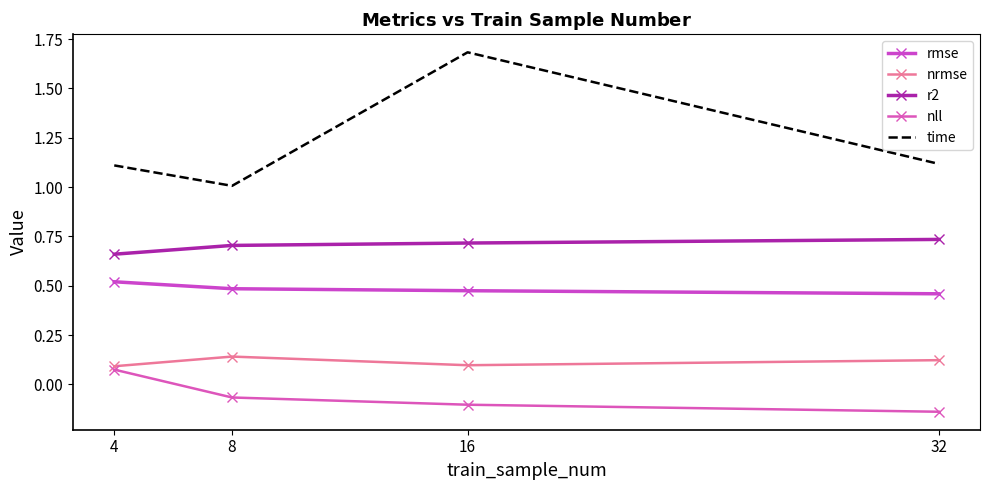

What is the difference between the maximum and minimum values in the nll series?

0.2